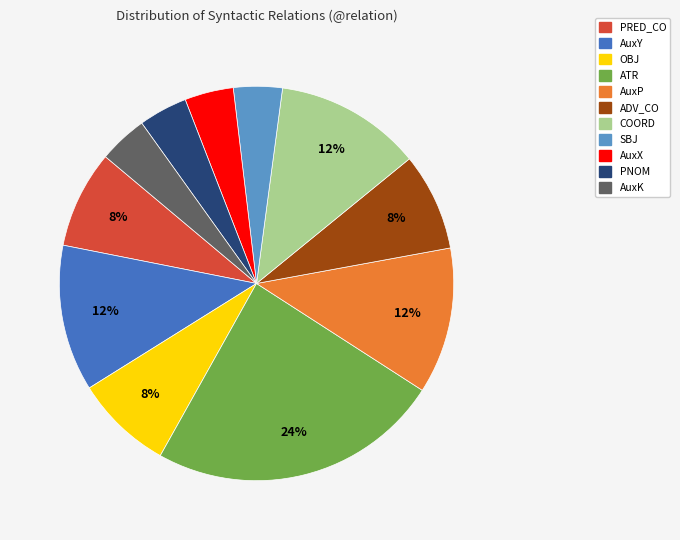

Which category has the biggest portion of the pie?

ATR